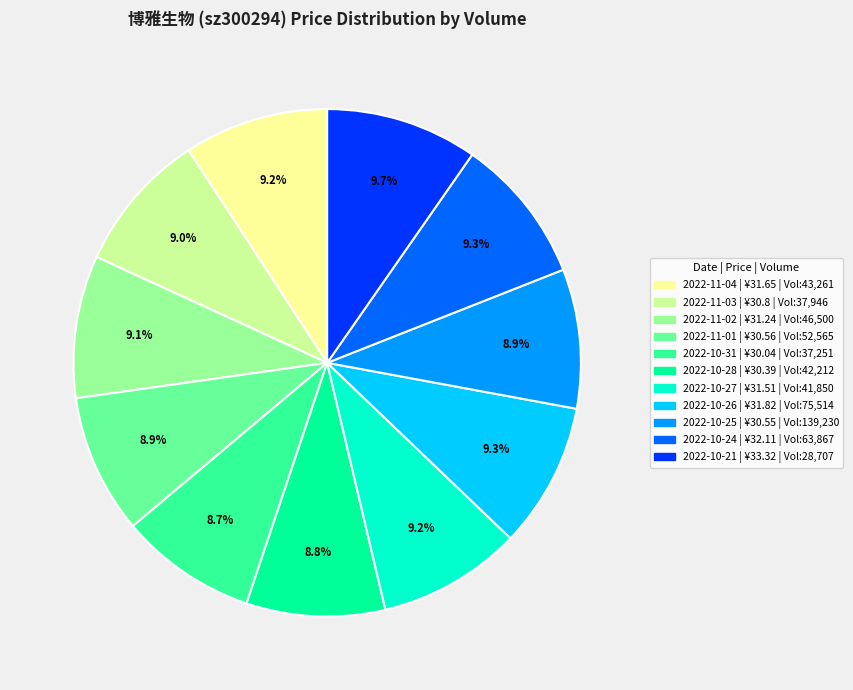

To the nearest percent, what percentage of the pie is 2022-10-27?

9%